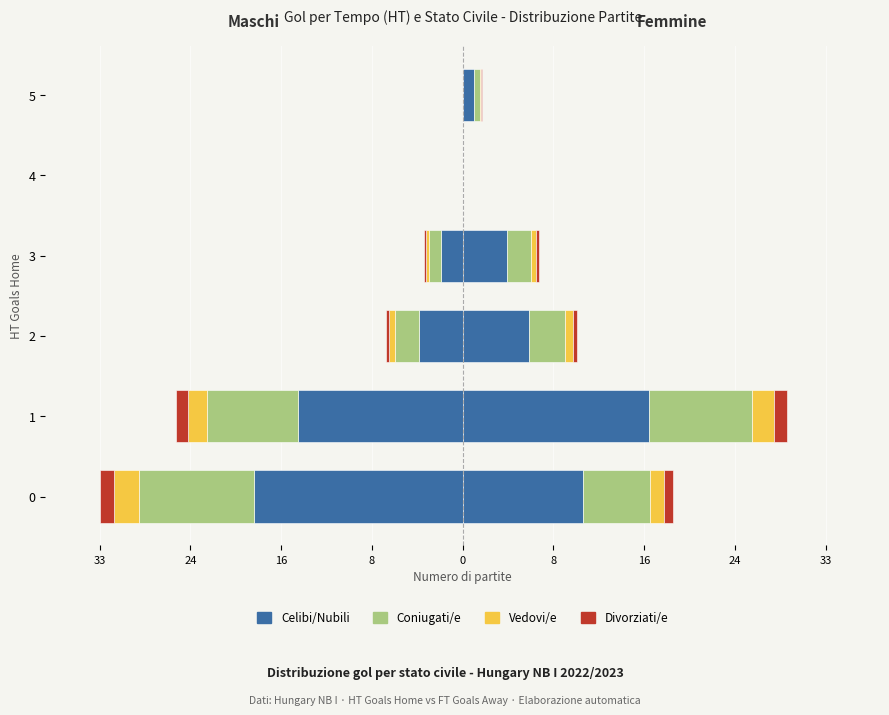

The value of Coniugati/e at 1 is -2.4. True or false?

False